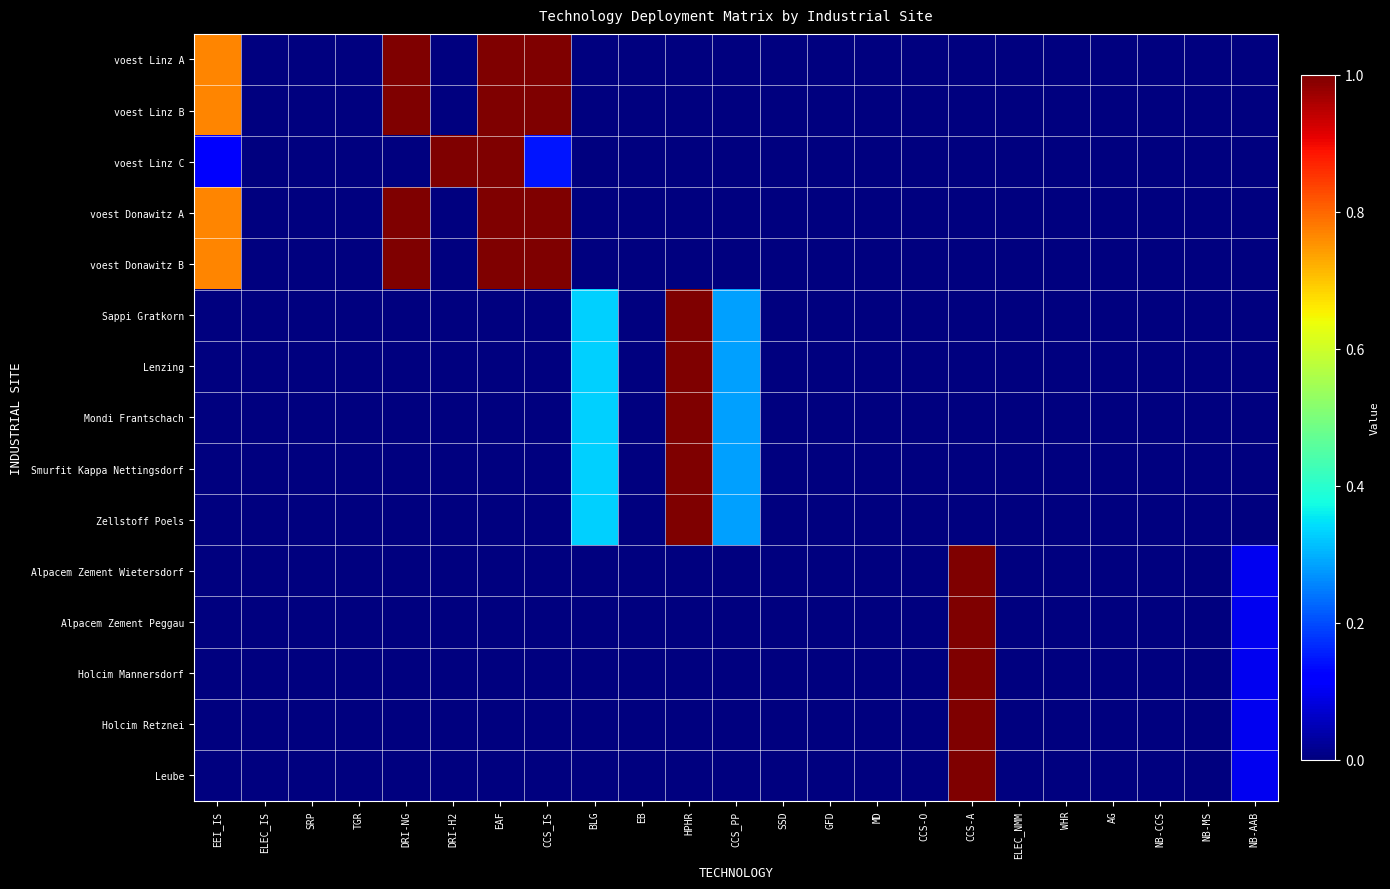

At which category is the sum across all series the highest?

EAF